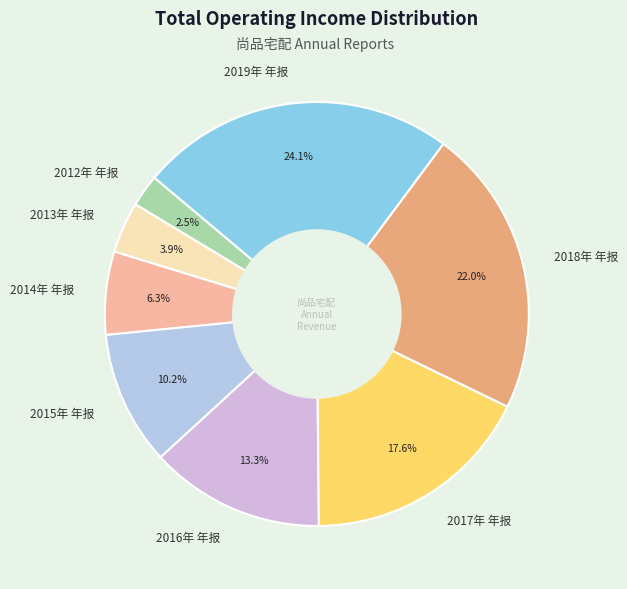

Rank the categories by value from lowest to highest.

2012年 年报, 2013年 年报, 2014年 年报, 2015年 年报, 2016年 年报, 2017年 年报, 2018年 年报, 2019年 年报